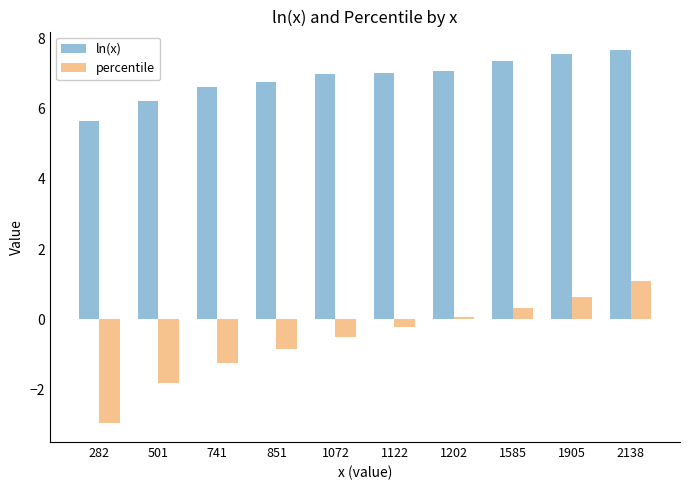

What is the value of the ln(x) bar at the 5th from the left?

7.0